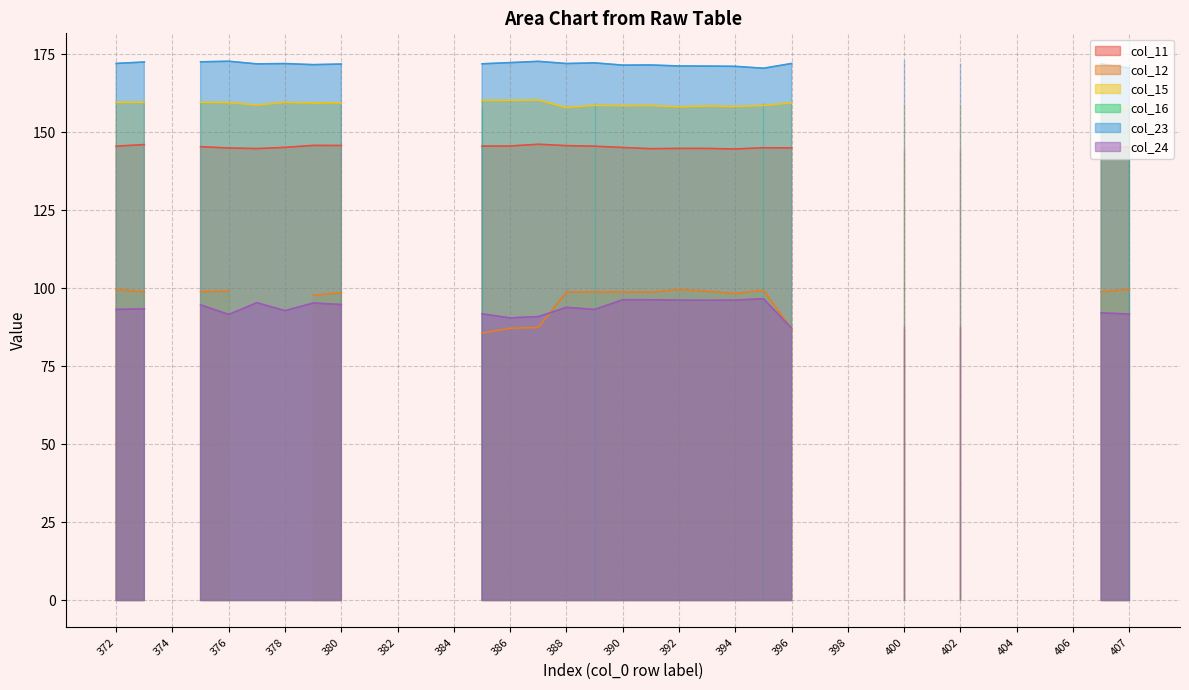

Which series changed the most between 382 and 387?

col_23